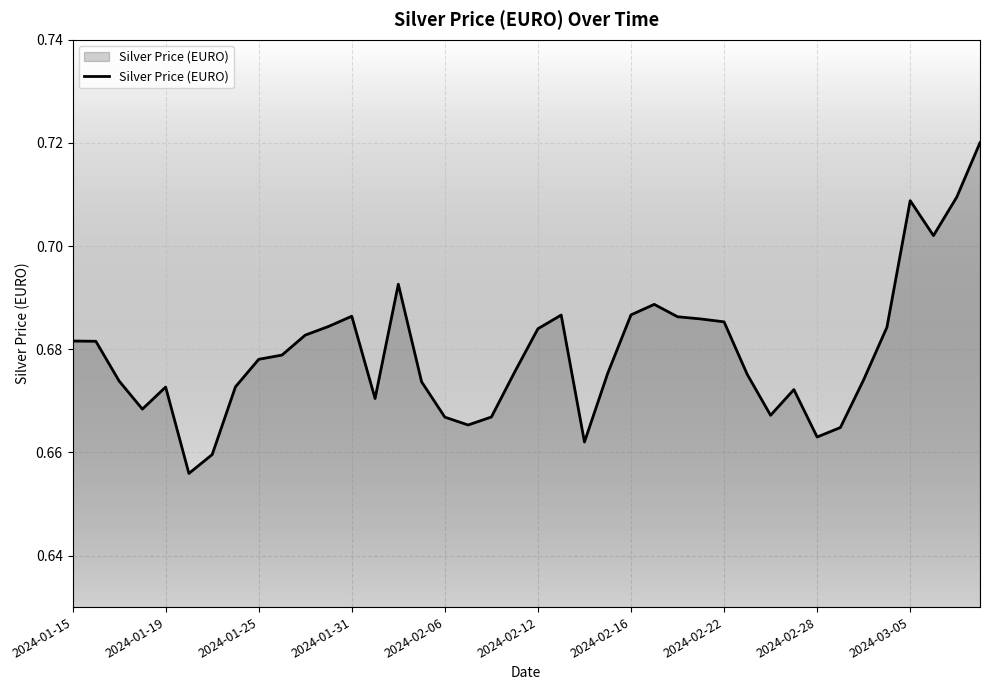

Count the number of data series in this chart.

1